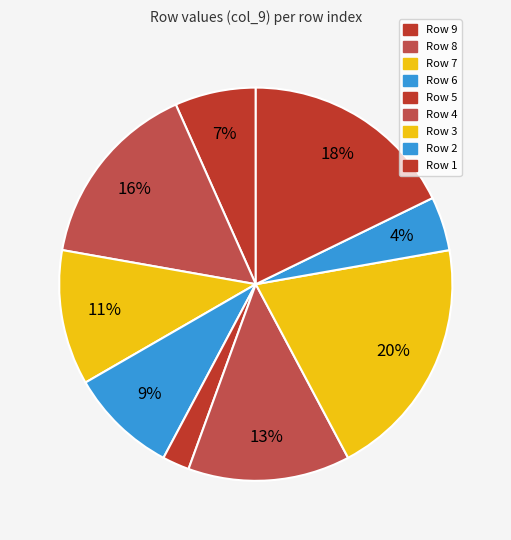

Is there a majority slice in this chart?

No